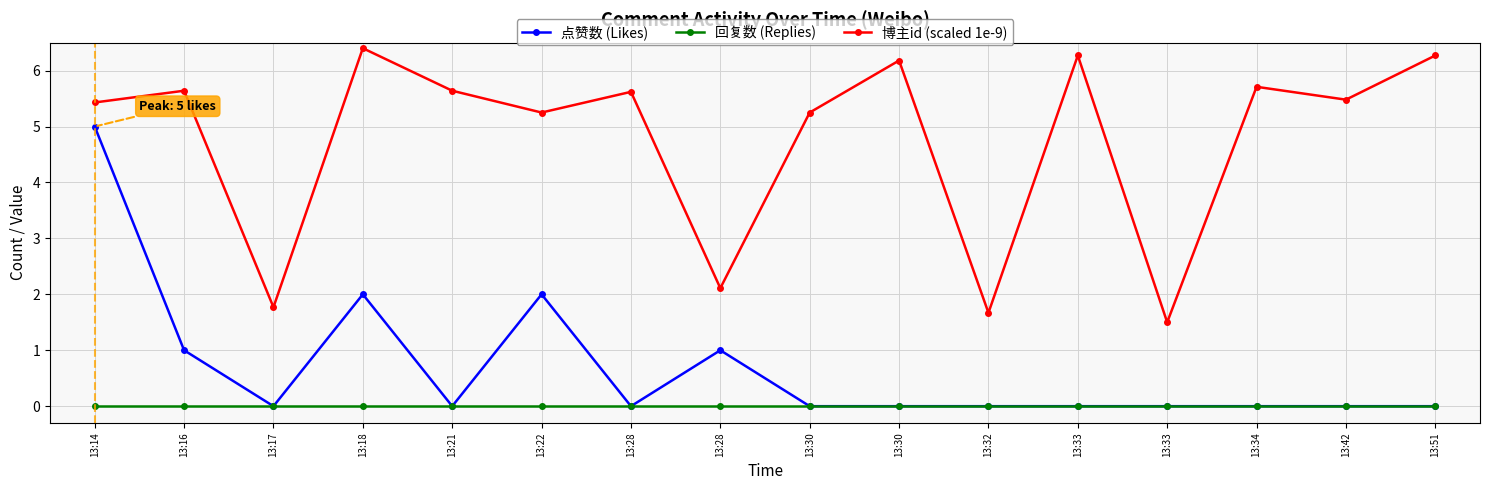

Which has a higher value, 13:16 or 13:30?

13:16